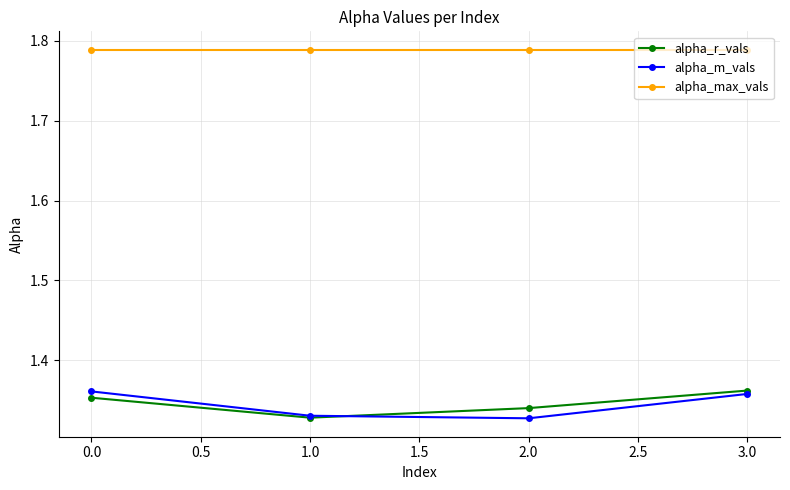

How many times do alpha_m_vals and alpha_r_vals cross each other?

1